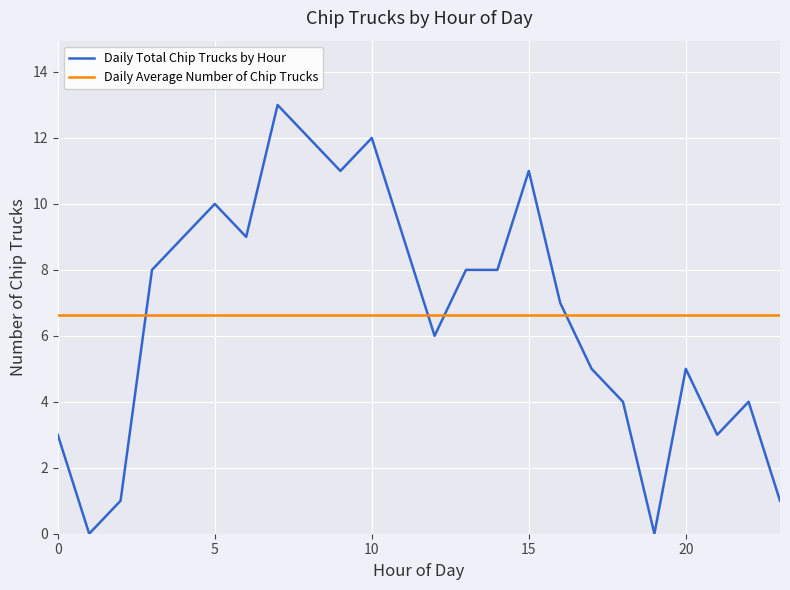

True or false: Daily Average Number of Chip Trucks and Daily Total Chip Trucks by Hour cross at least once.

True